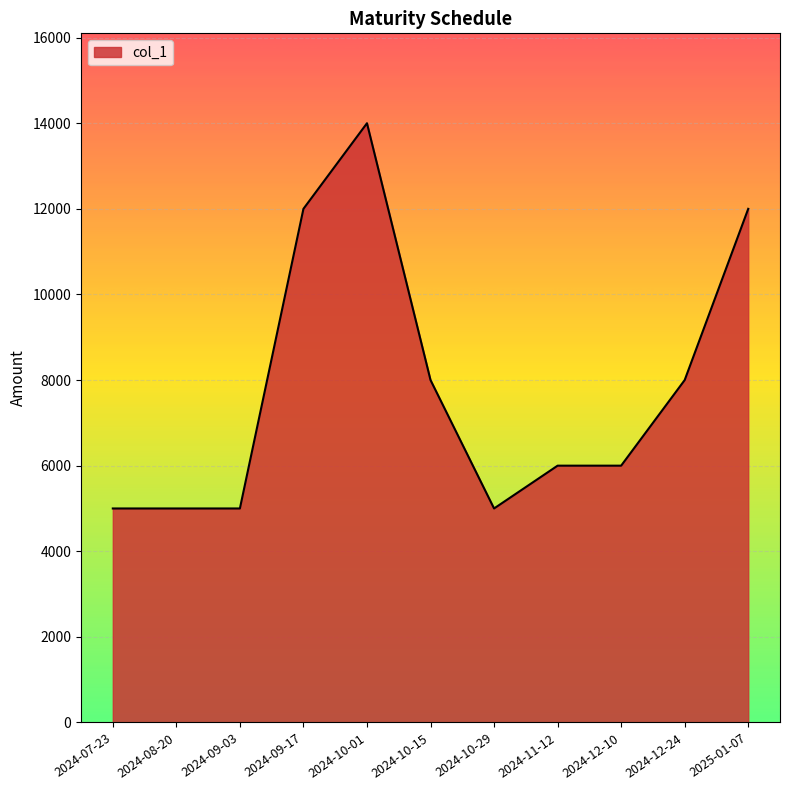

What is the change in value from 2024-07-23 to 2024-10-15?

+3000